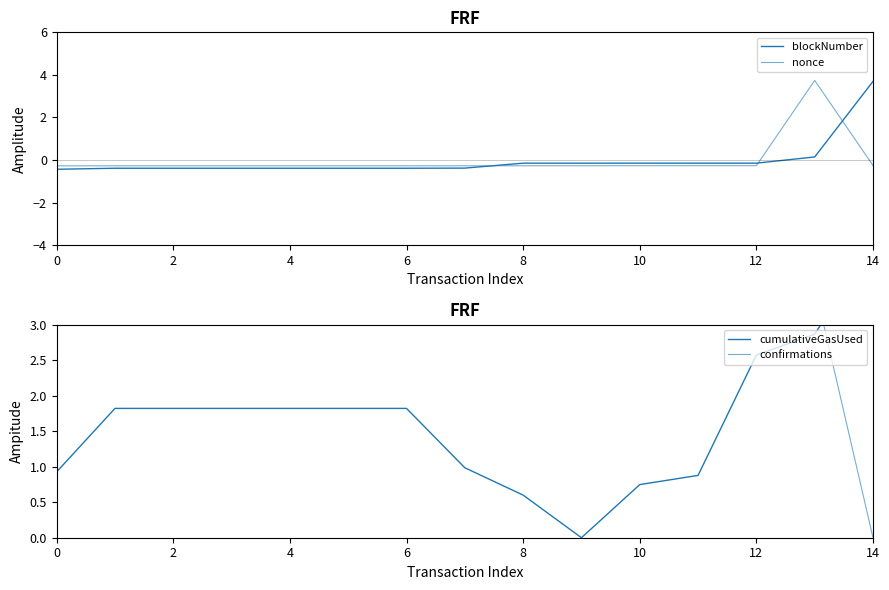

What is the difference between the maximum and second lowest values in the blockNumber series?

4.1